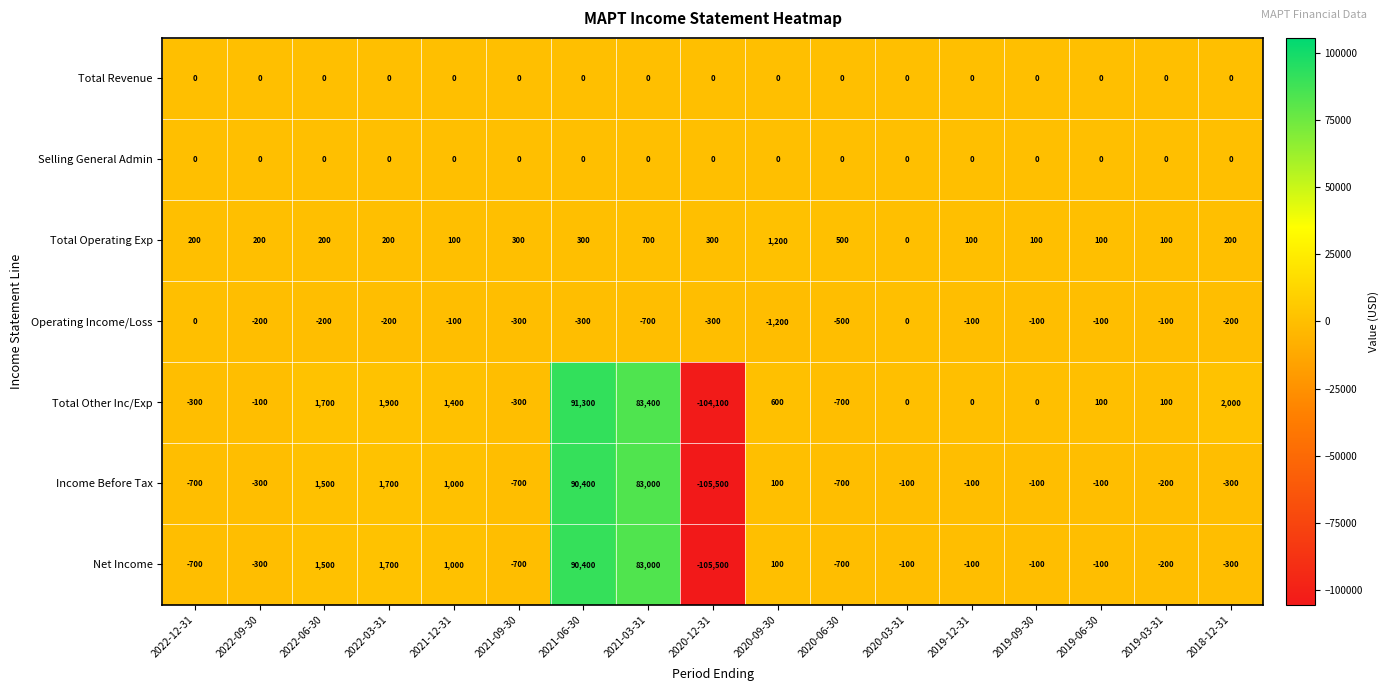

Where is Total Other Inc/Exp nearest to the value -6400?

2020-06-30